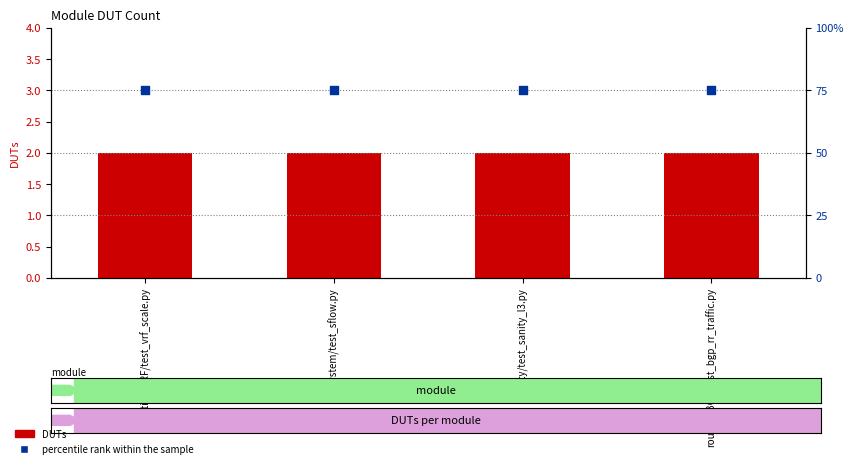

Which series has the largest total across all categories?

percentile rank within the sample